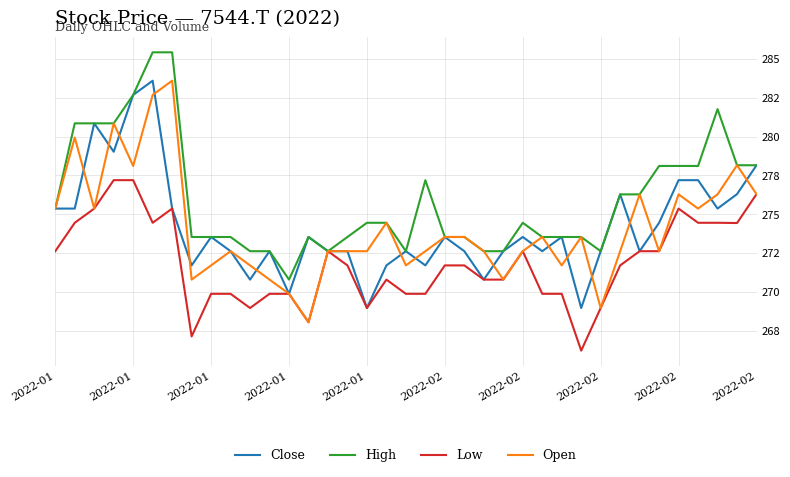

What are all the series names shown in the legend?

Close, High, Low, Open